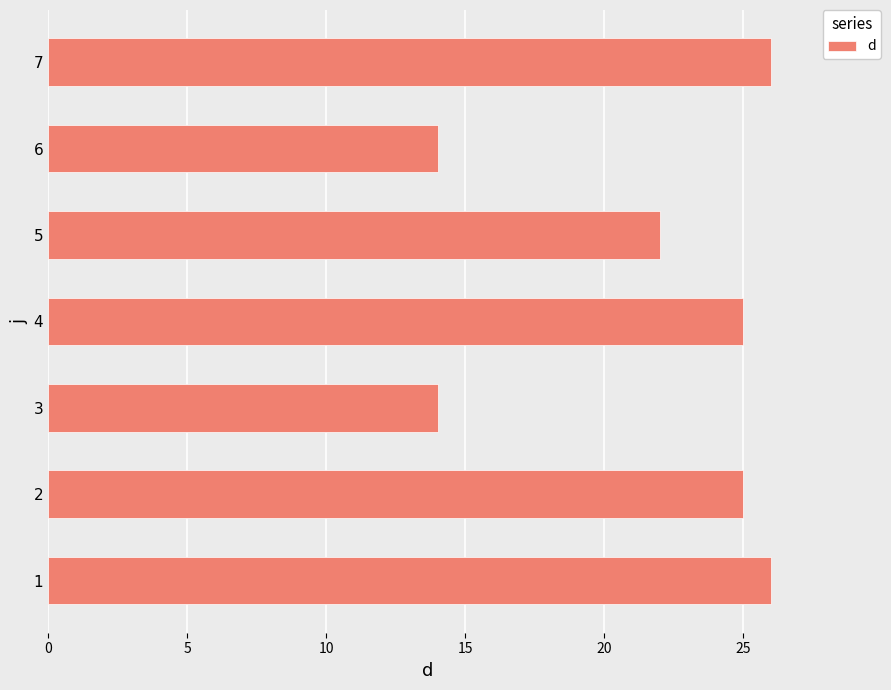

Between 4 and 7, which is larger?

7